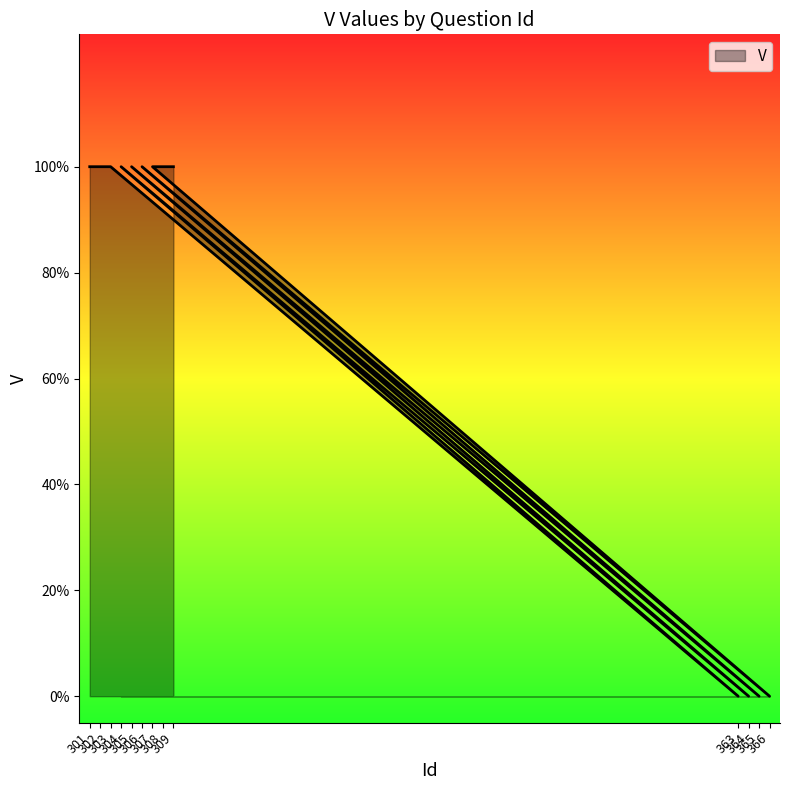

The chart shows a value of 0 at 366. True or false?

False